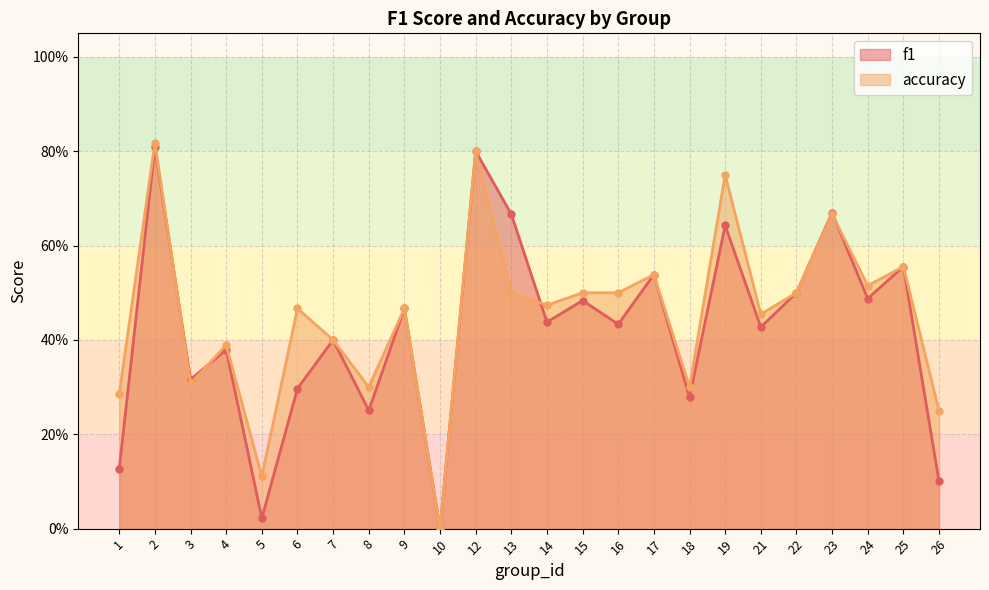

Rank the series by their average value, from highest to lowest.

accuracy, f1